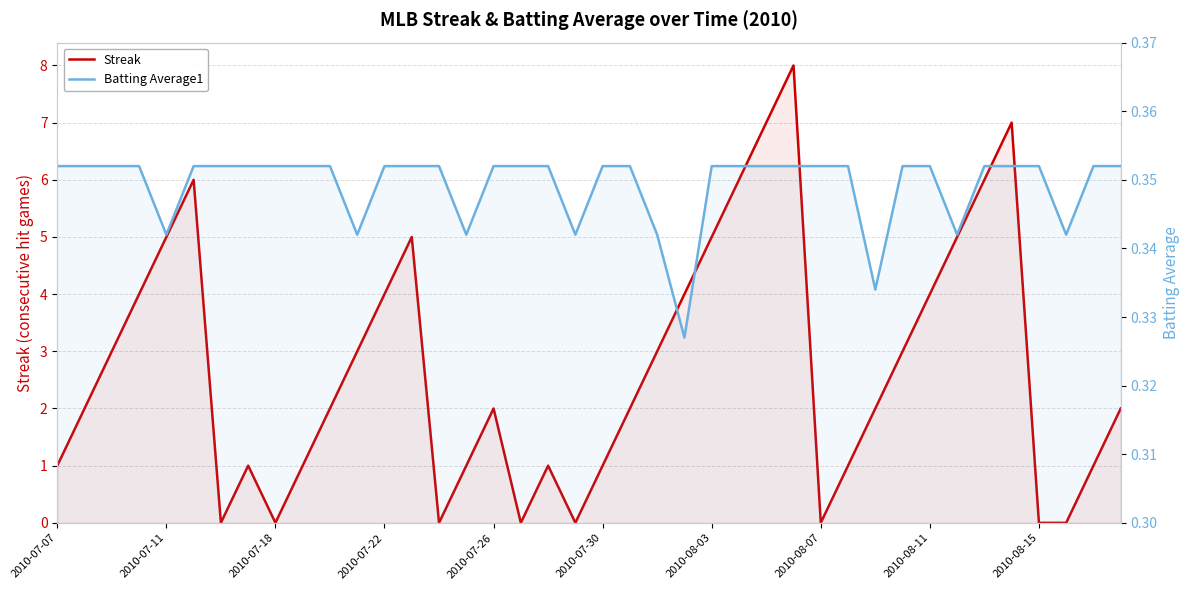

Reading right to left, extract all data points from this chart.

Streak: 2.0	1.0	0.0	0.0	7.0	6.0	5.0	4.0	3.0	2.0	1.0	0.0	8.0	7.0	6.0	5.0	4.0	3.0	2.0	1.0	0.0	1.0	0.0	2.0	1.0	0.0	5.0	4.0	3.0	2.0	1.0	0.0	1.0	0.0	6.0	5.0	4.0	3.0	2.0	1.0
Batting Average1: 0.4	0.4	0.3	0.4	0.4	0.4	0.3	0.4	0.4	0.3	0.4	0.4	0.4	0.4	0.4	0.4	0.3	0.3	0.4	0.4	0.3	0.4	0.4	0.4	0.3	0.4	0.4	0.4	0.3	0.4	0.4	0.4	0.4	0.4	0.4	0.3	0.4	0.4	0.4	0.4